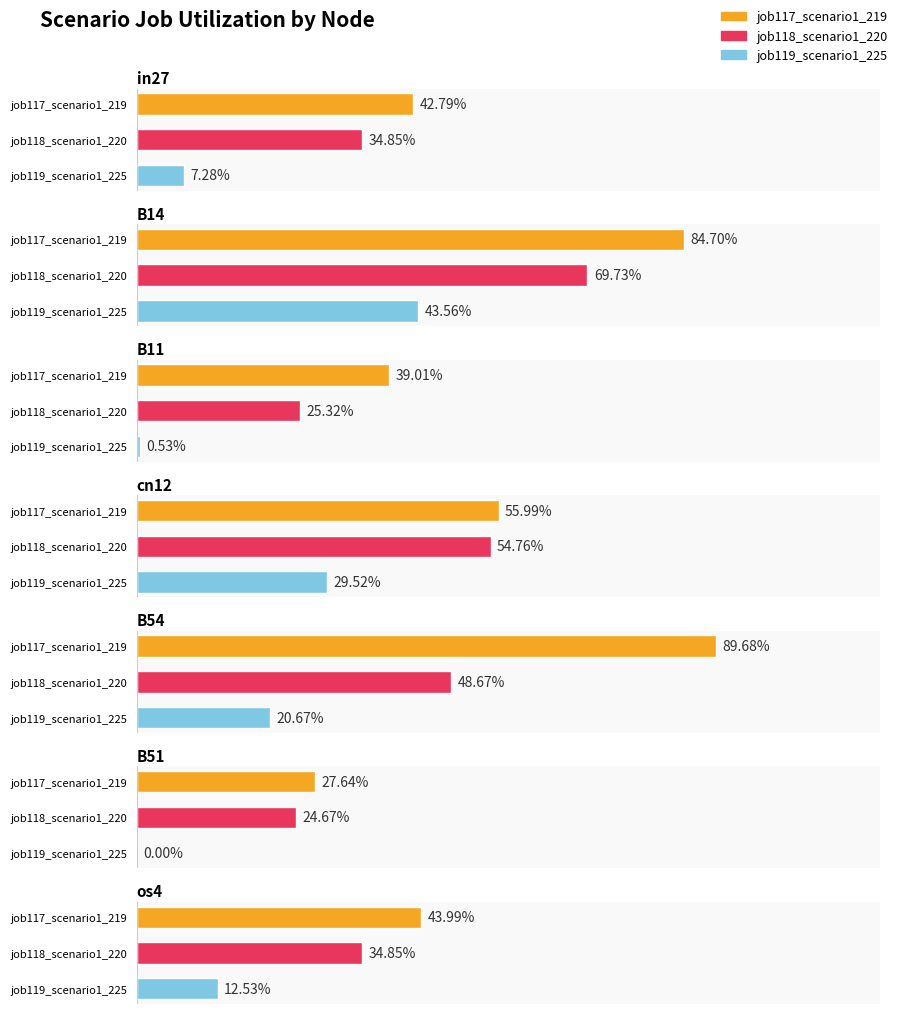

What position from the left is in27?

1